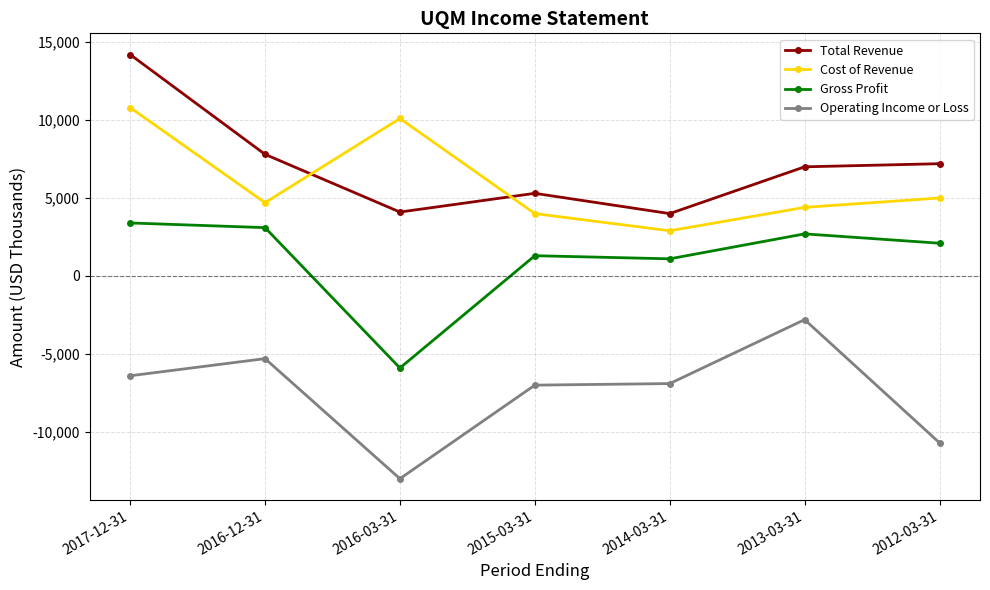

At 2016-03-31, list the series in order from largest to smallest.

Cost of Revenue, Total Revenue, Gross Profit, Operating Income or Loss